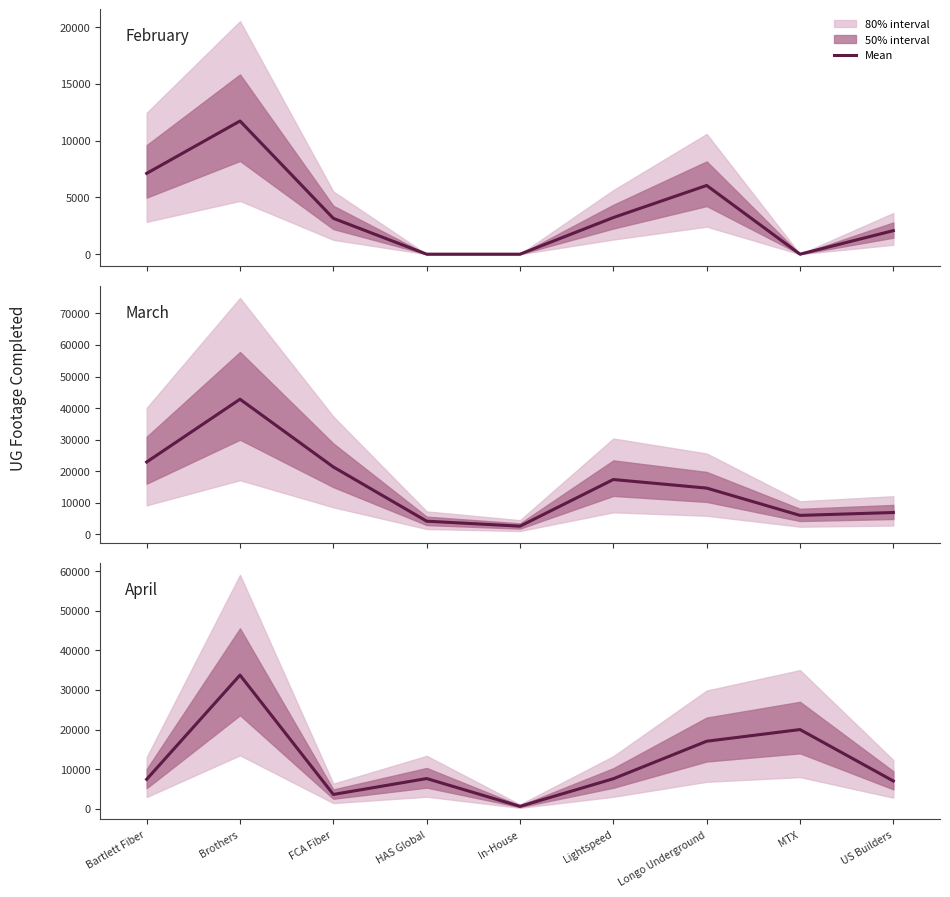

Which has a higher value, Brothers or In-House?

Brothers